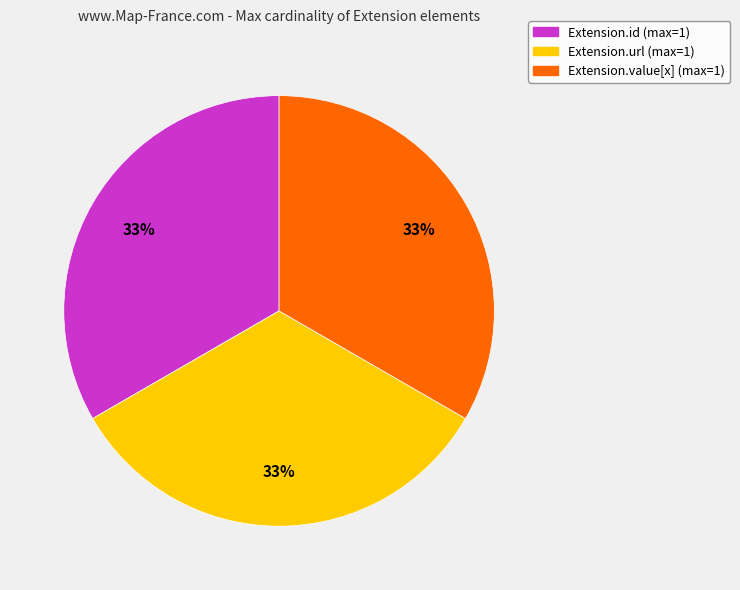

To the nearest percent, what is the average slice percentage?

33%